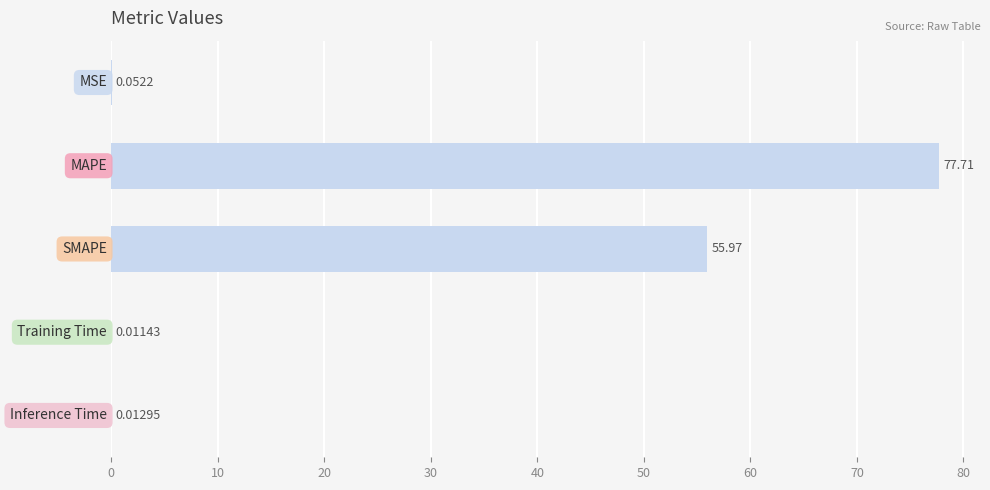

Are the bars grouped side by side (vs. stacked)?

No